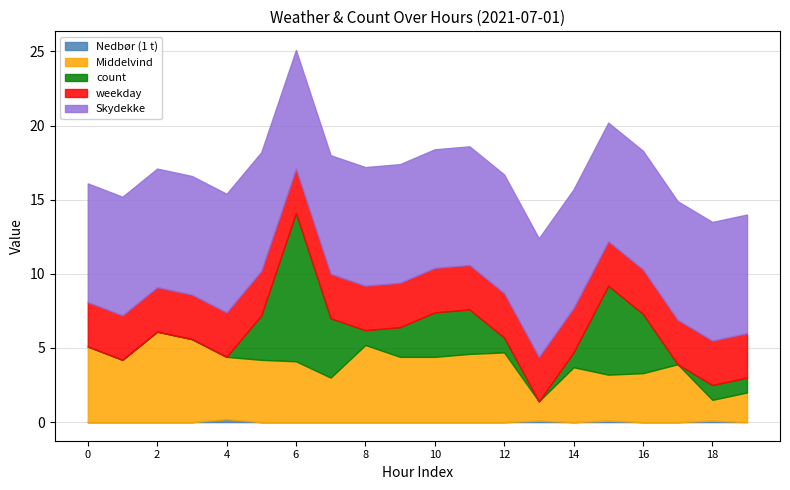

Between 4 and 5, which series saw the biggest shift?

count